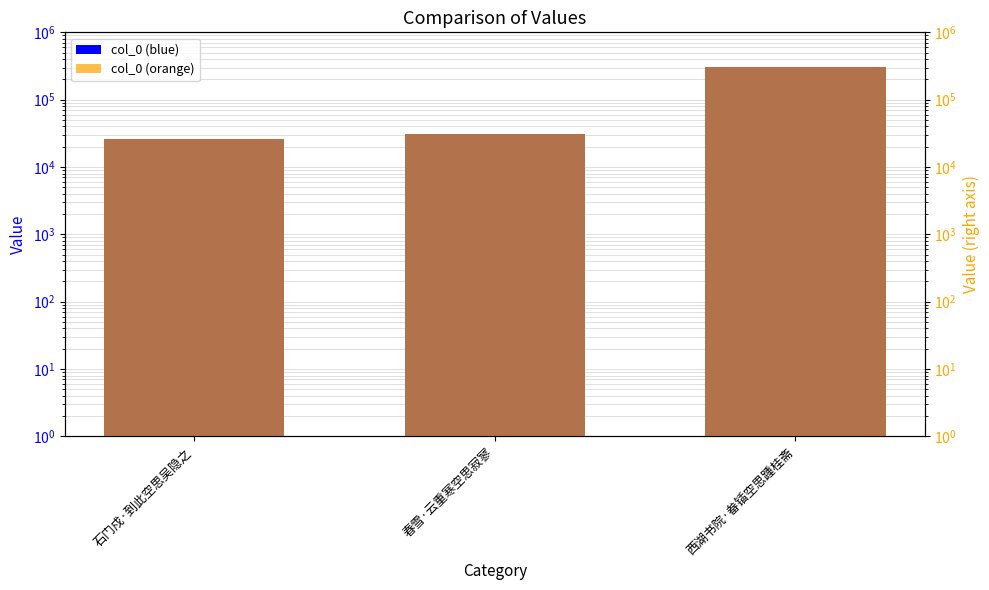

Reading left to right, extract all data points from this chart.

col_0: 石门戍·到此空思吴隐之=25905	春雪·云重寒空思寂寥=30558	西湖书院·畚锸空思踵桂斋=307418
col_0 (right): 石门戍·到此空思吴隐之=25905	春雪·云重寒空思寂寥=30558	西湖书院·畚锸空思踵桂斋=307418